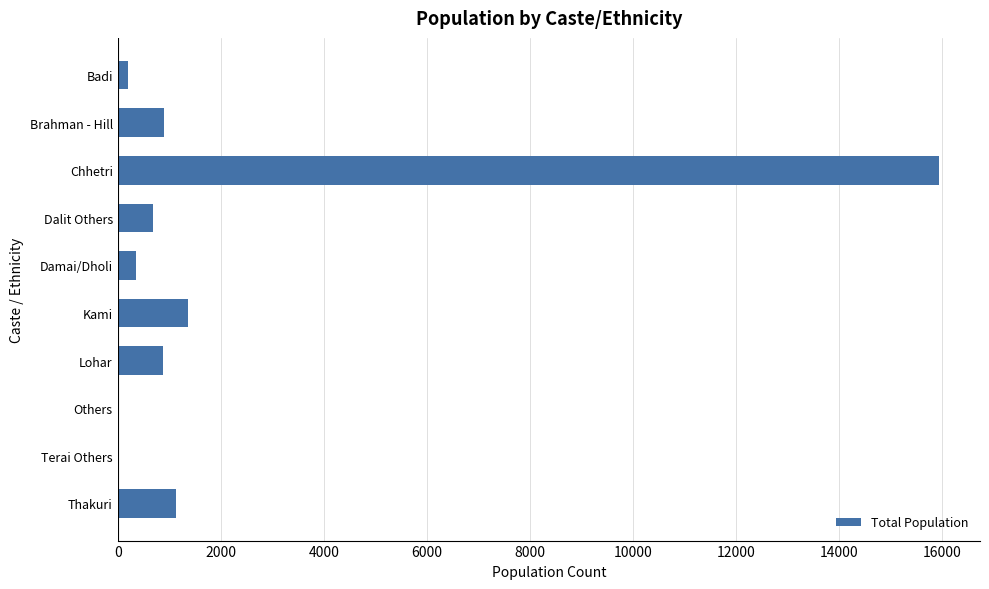

Between Damai/Dholi and Thakuri, which is larger?

Thakuri